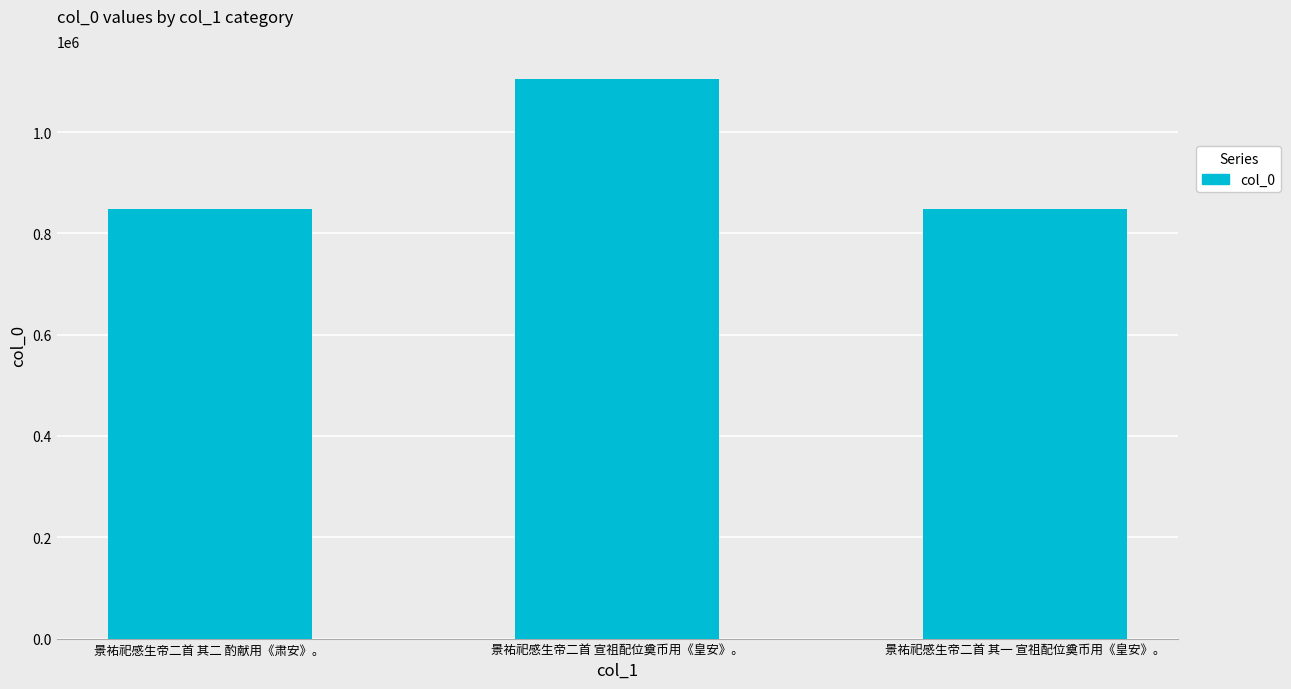

Between 景祐祀感生帝二首 宣祖配位奠币用《皇安》。 and 景祐祀感生帝二首 其二 酌献用《肃安》。, which is larger?

景祐祀感生帝二首 宣祖配位奠币用《皇安》。